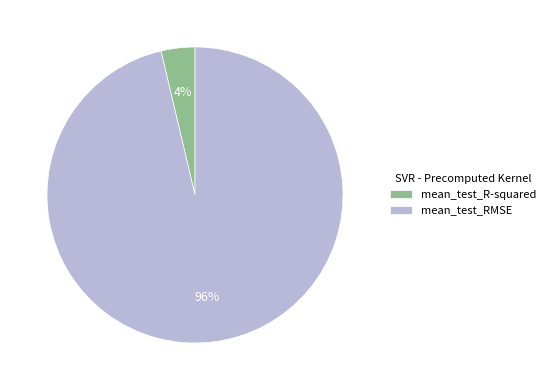

Is mean_test_RMSE the majority of the pie?

Yes